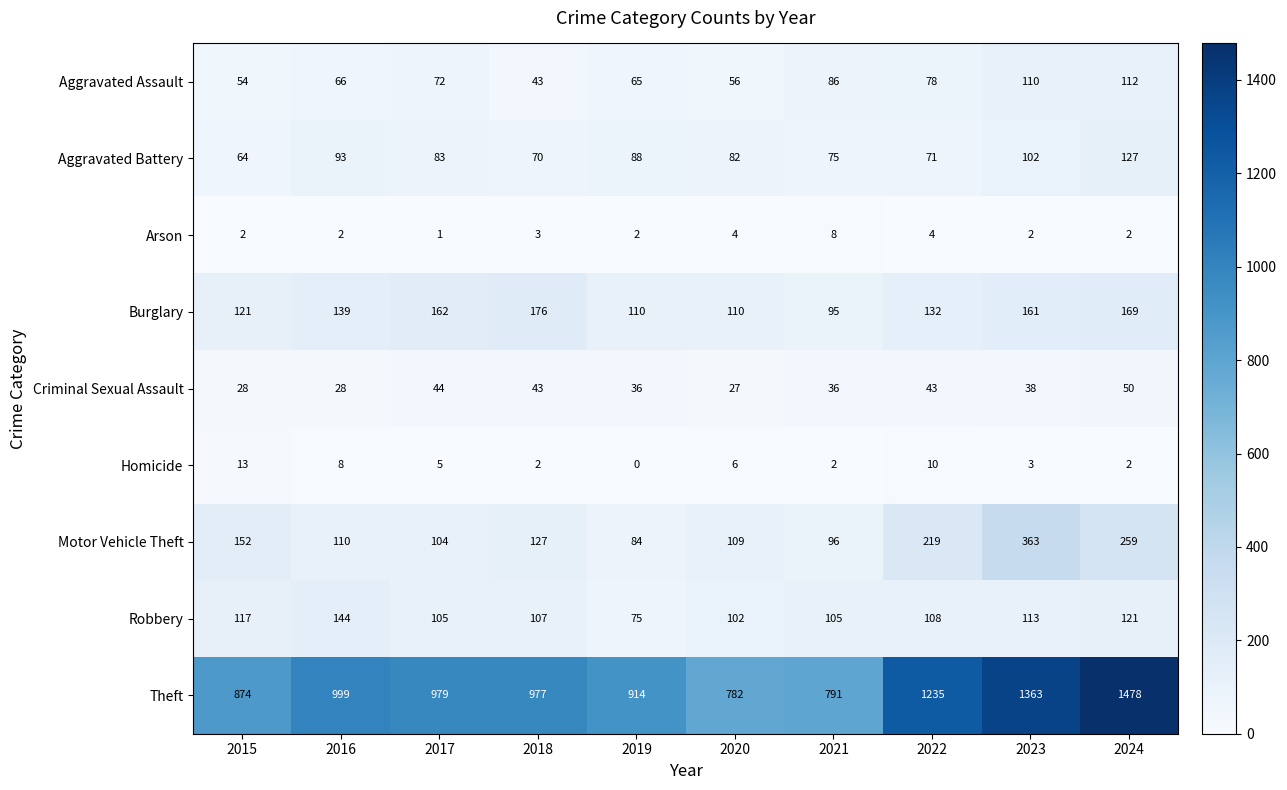

What is the maximum value shown in the chart?

1478